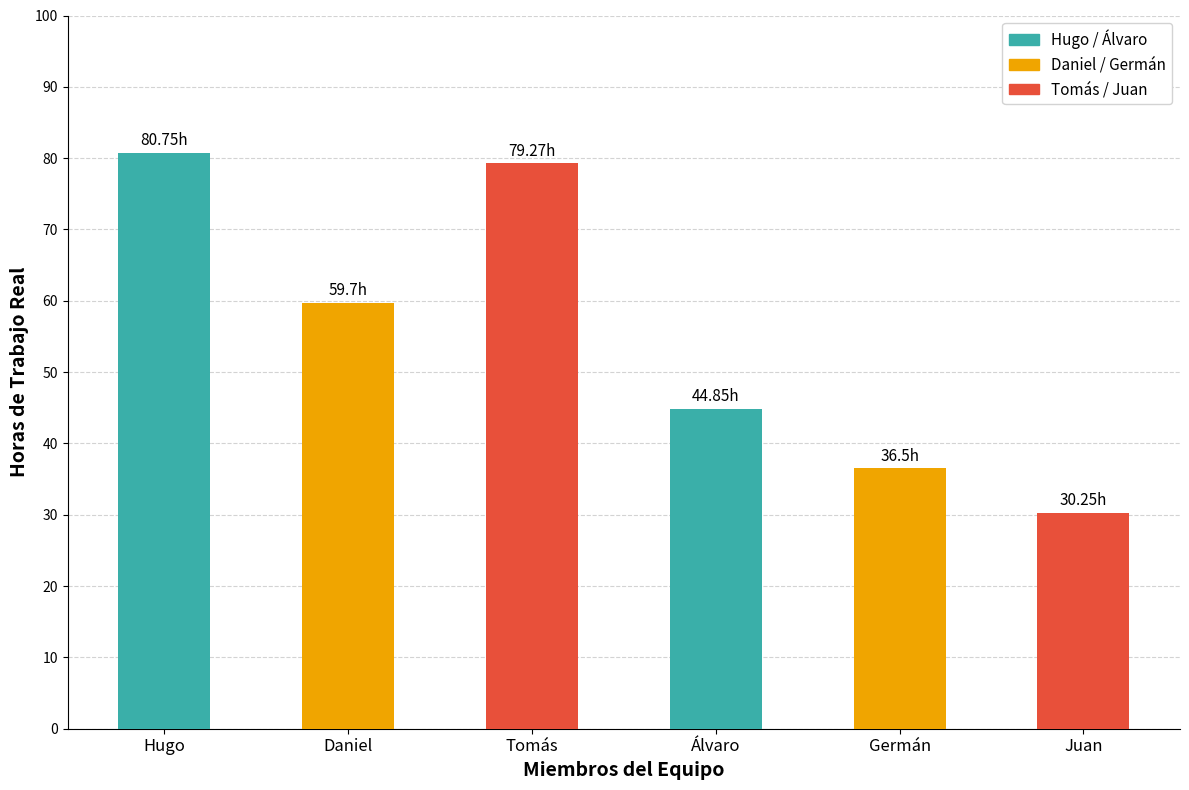

Which label corresponds to the largest value in the chart?

Hugo